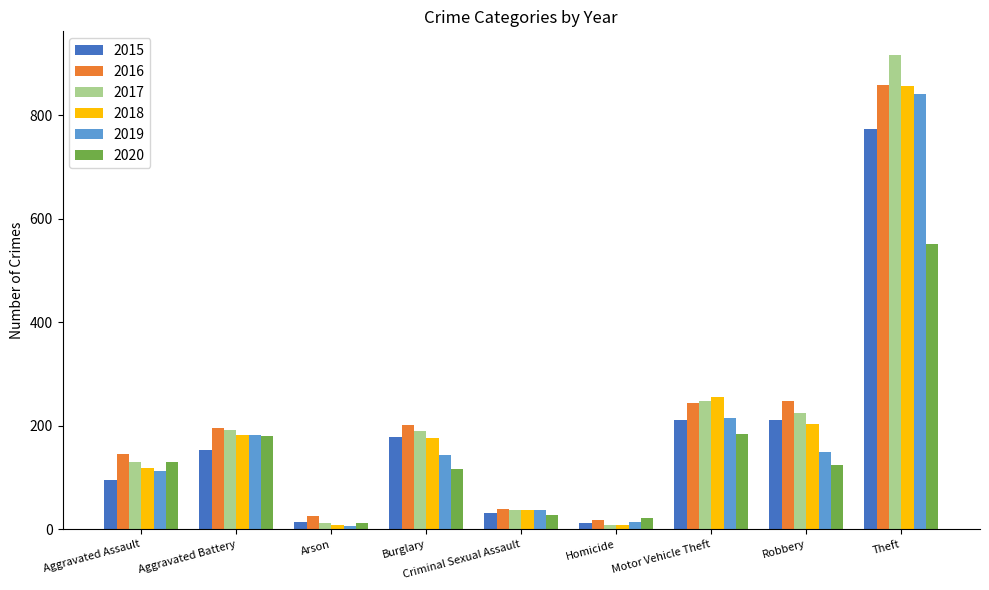

Which series has the largest range (max minus min)?

2017